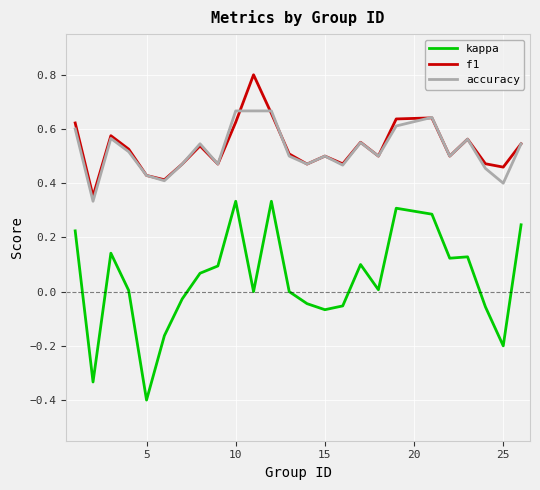

Which series has the widest spread of values?

kappa